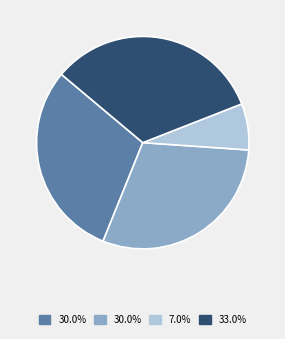

Does any single category account for the majority?

No